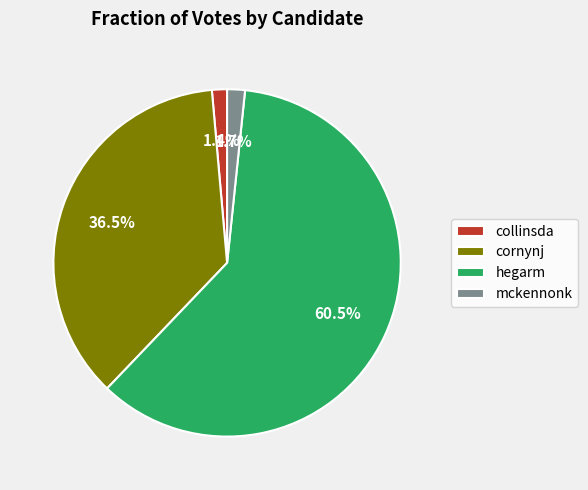

Is the sum of mckennonk and collinsda greater than half?

No